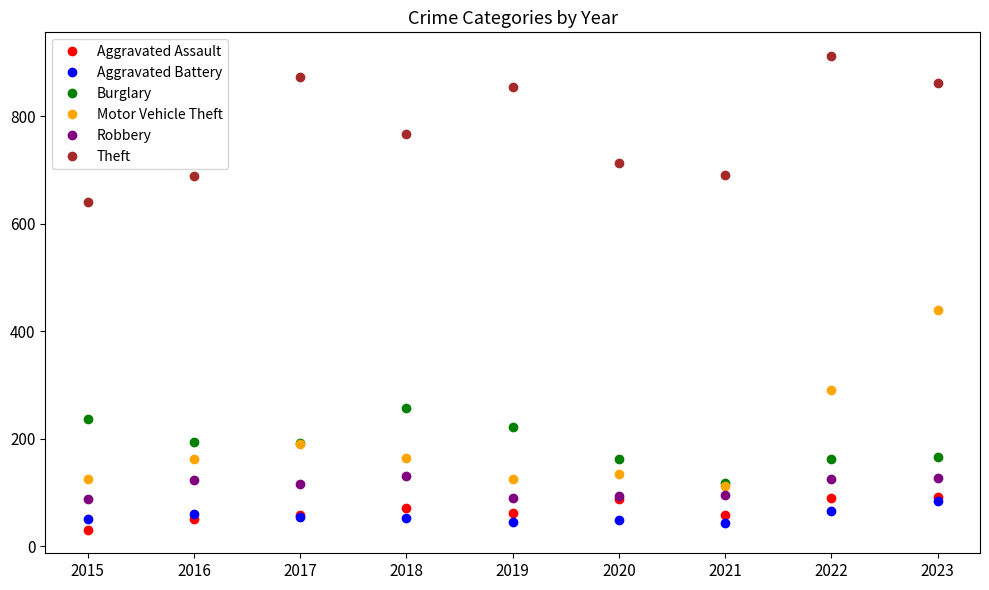

How many lines are shown in the chart?

6